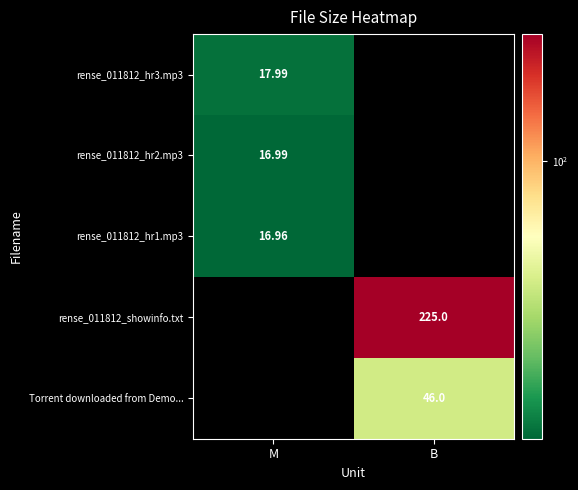

Is the value of rense_011812_hr1.mp3 at M greater than the value of rense_011812_hr3.mp3 at B?

No